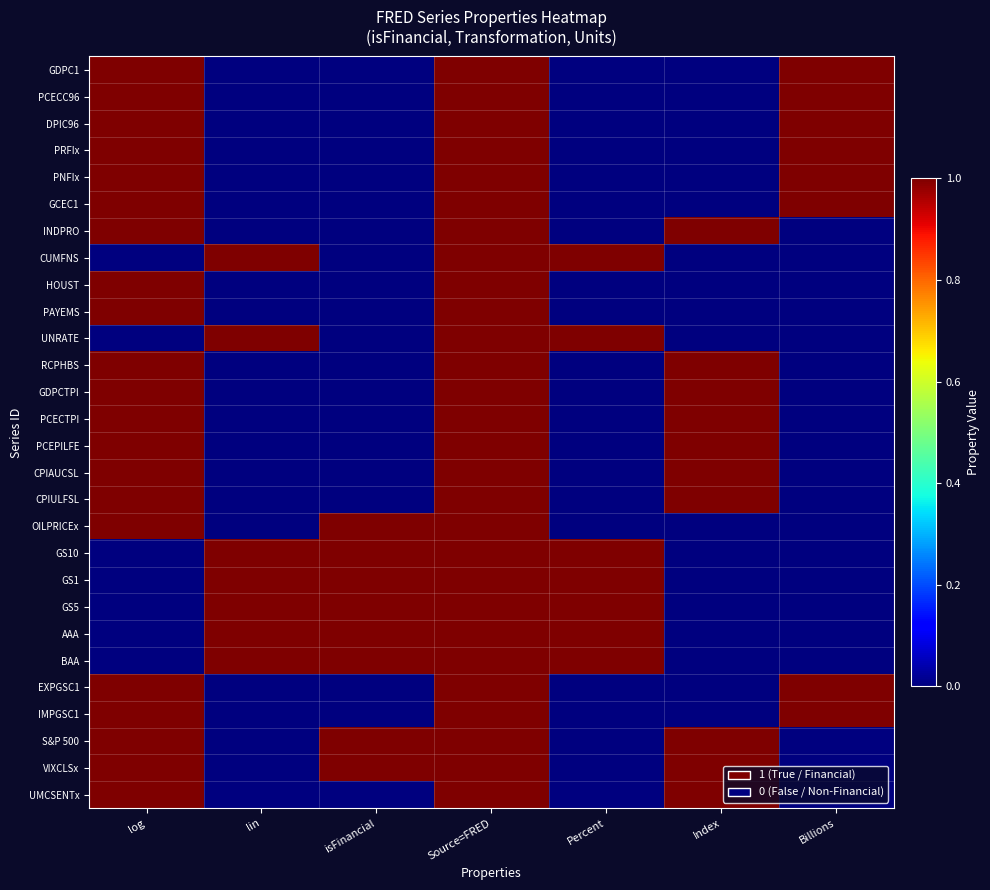

What is the total value across all series at Billions?

8